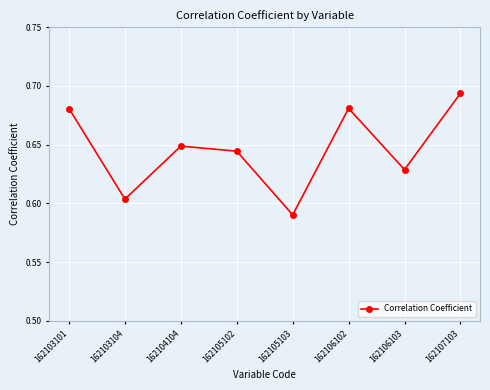

At which category does the chart reach its minimum across all series?

162105103